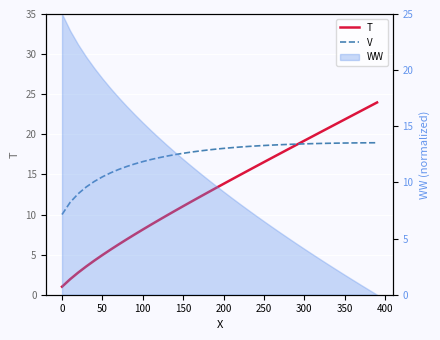

What is the difference between the second highest and minimum values in the V series?

8.9